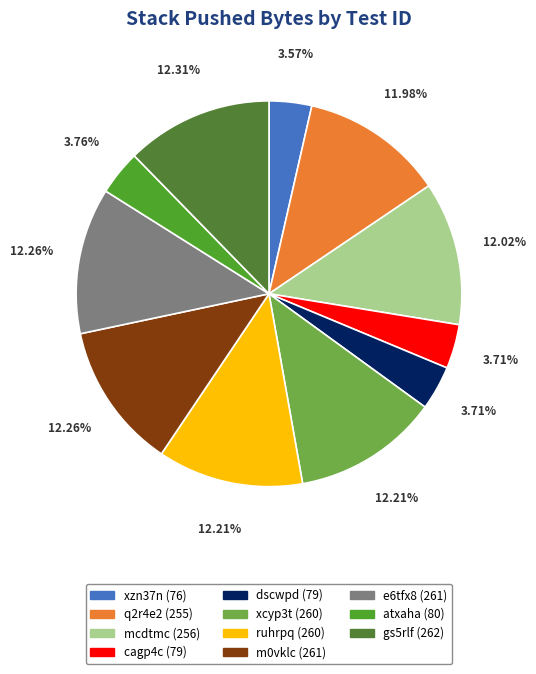

What percentage is NOT represented by atxaha?

96.2%